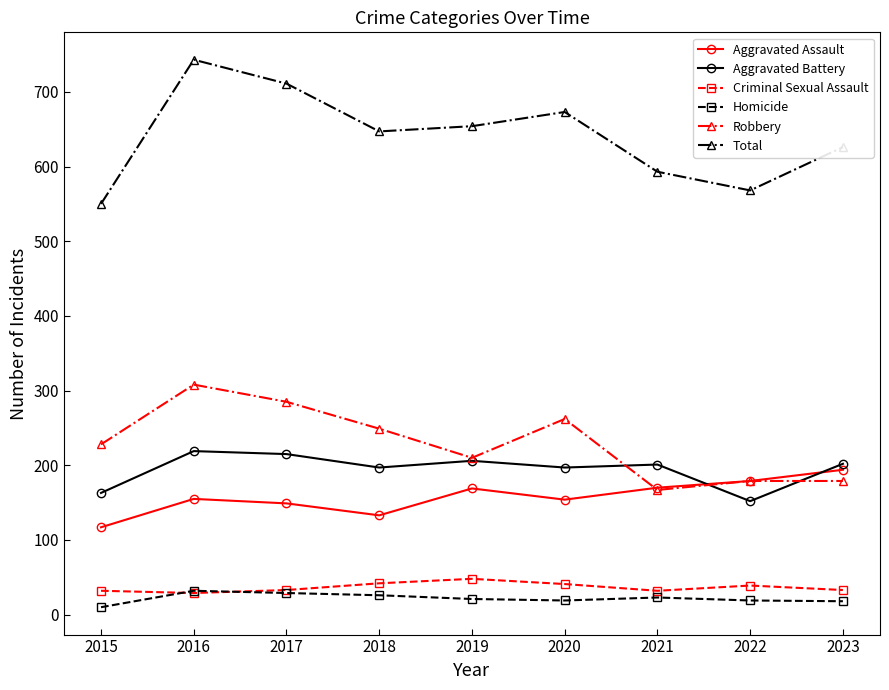

What is the difference between the maximum and minimum values in the Robbery series?

141